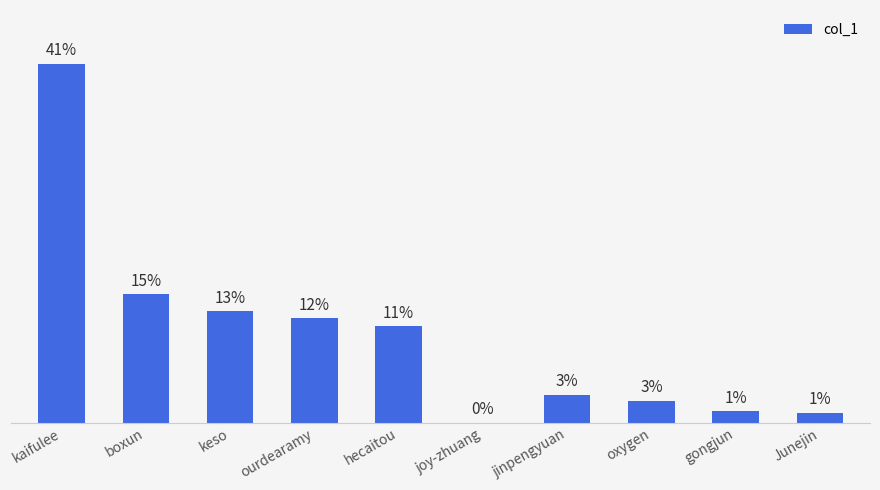

Are the bars horizontal?

No